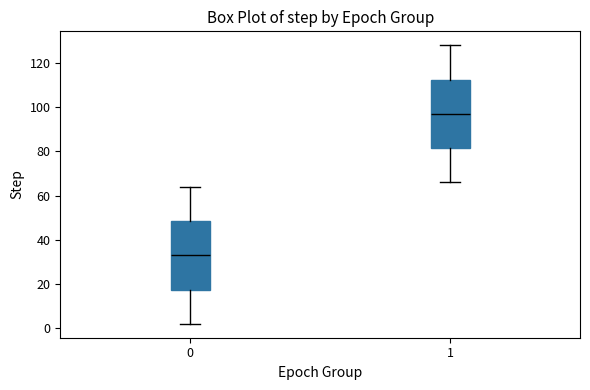

Reading left to right, transcribe this box plot: for each box, give where its median line is, the range the box spans, and where its two whiskers end, as read against the y-axis. The values are not printed on the chart, so give them approximately, as read against the axis.

0: median 34, box 18 to 48, whiskers 2 to 64
1: median 98, box 82 to 112, whiskers 66 to 128